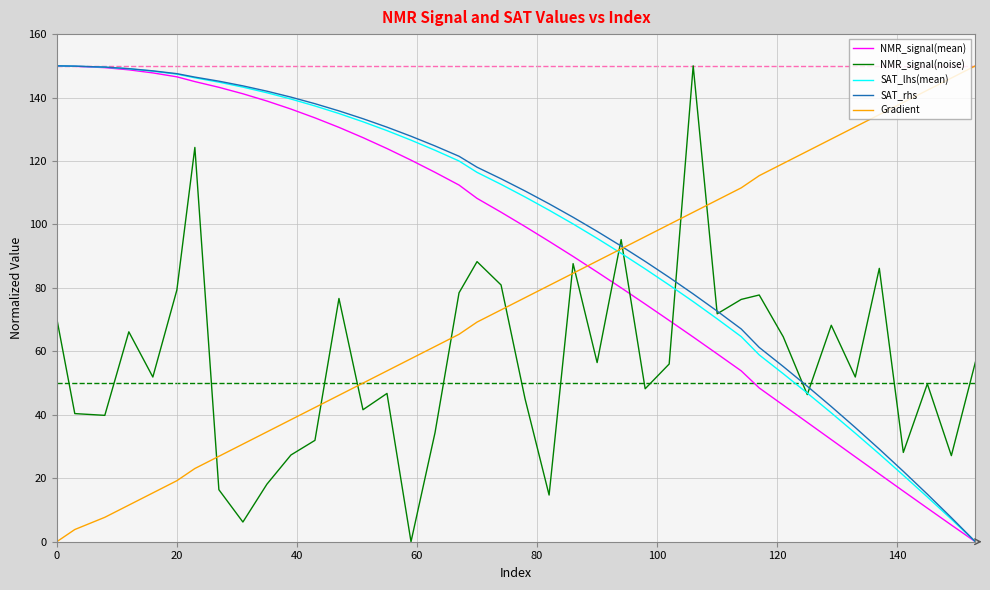

What is the maximum value for NMR_signal(mean)?

150.0